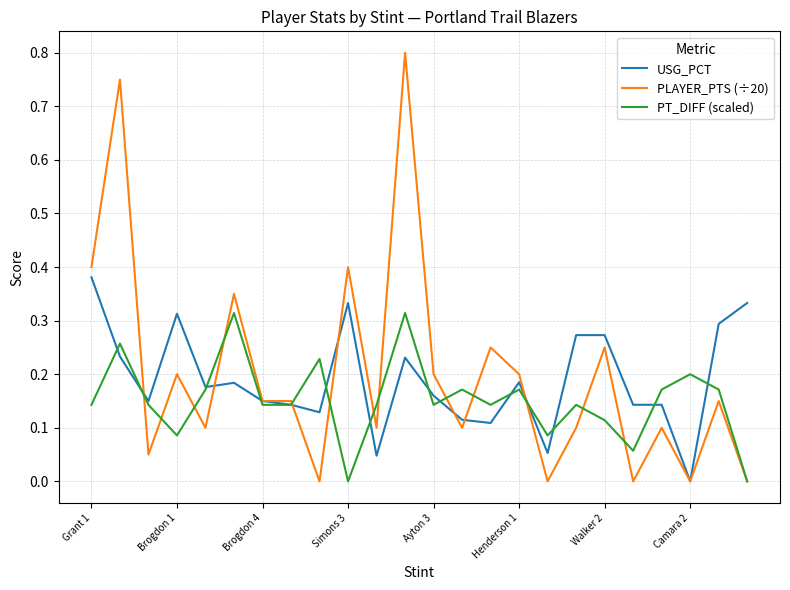

Rank the series by their maximum value, from lowest to highest.

PT_DIFF (scaled), USG_PCT, PLAYER_PTS (÷20)